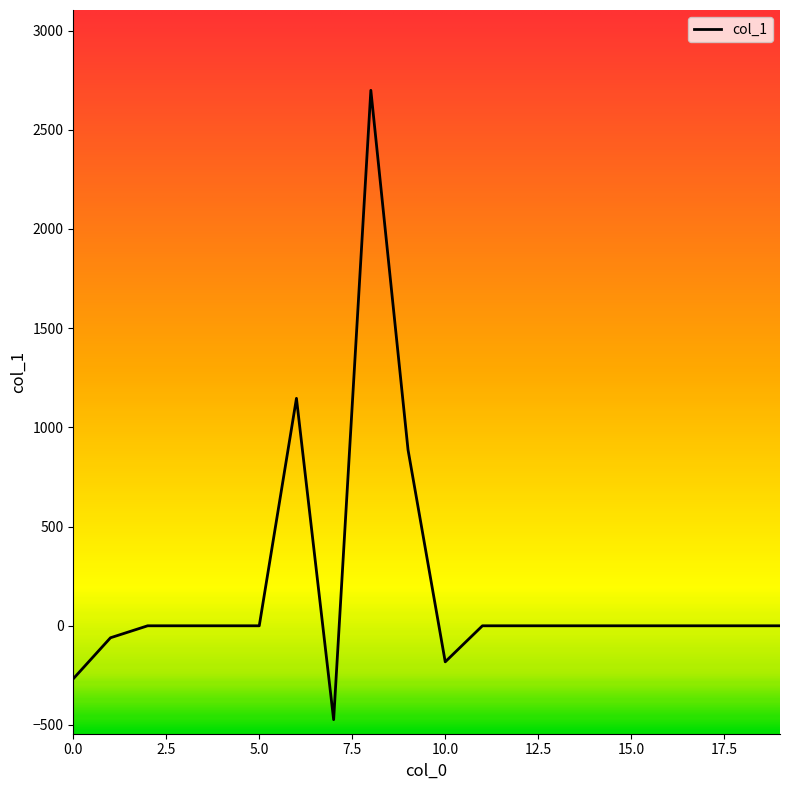

Reading left to right, what are all the values shown in this chart?

-267.0	-60.4	0.0	0.0	0.0	0.0	1146.4	-473.0	2698.9	886.7	-181.8	0.0	0.0	0.0	0.0	0.0	0.0	0.0	0.0	0.0